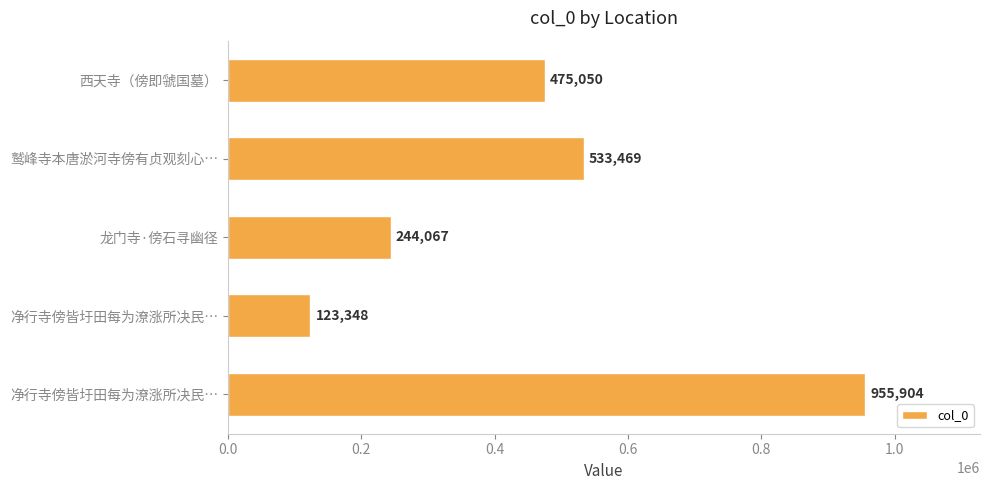

What is the sum of all values?

2331838